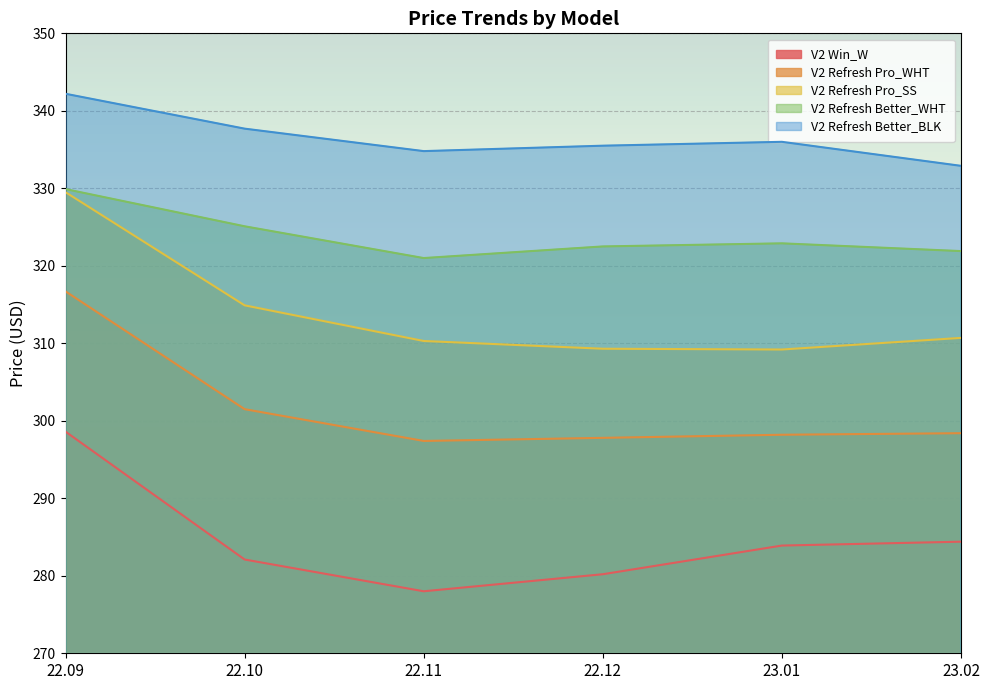

What is the label of the 1st point from the right?

23.02